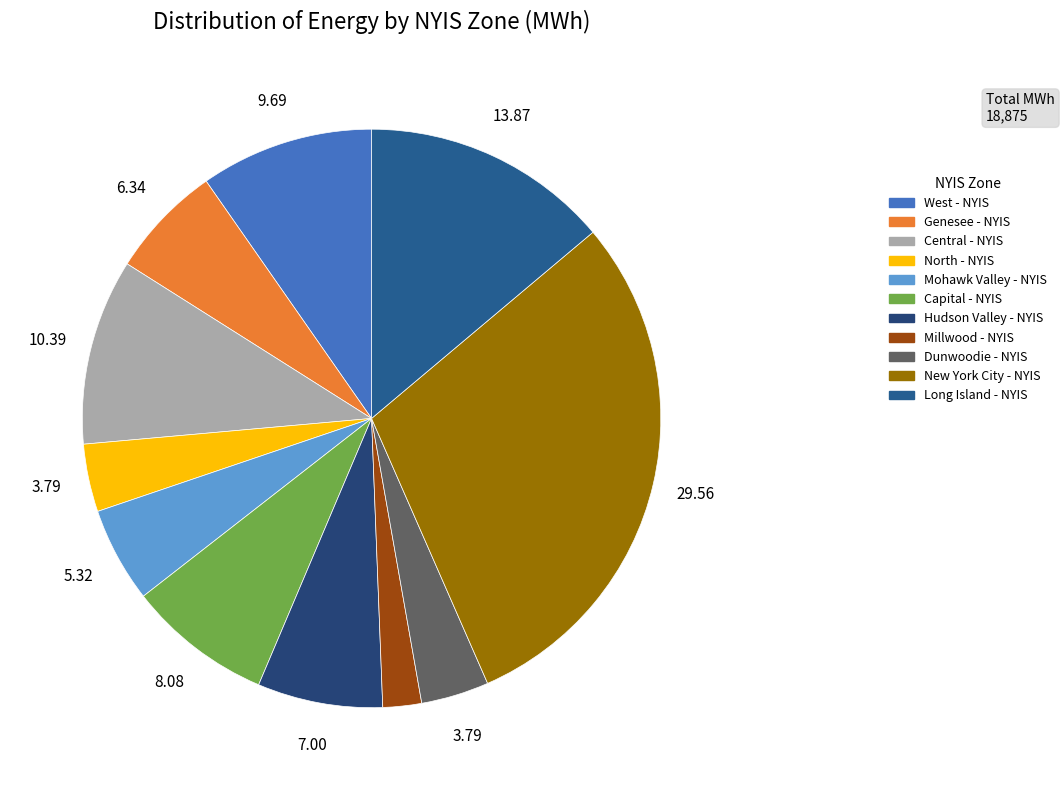

What is the change in value from Capital - NYIS to New York City - NYIS?

+4053